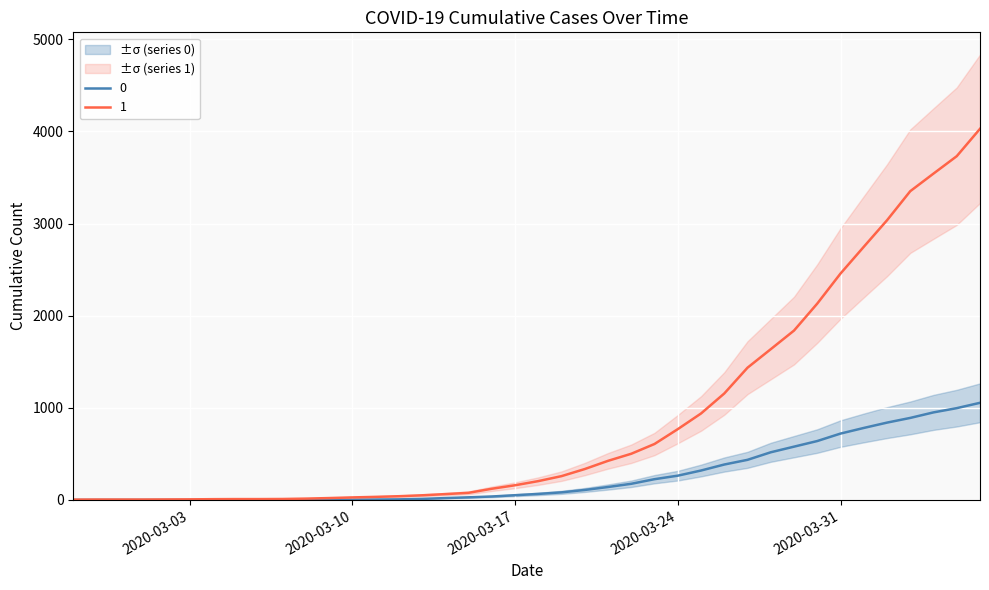

How many data points does each series have?

40